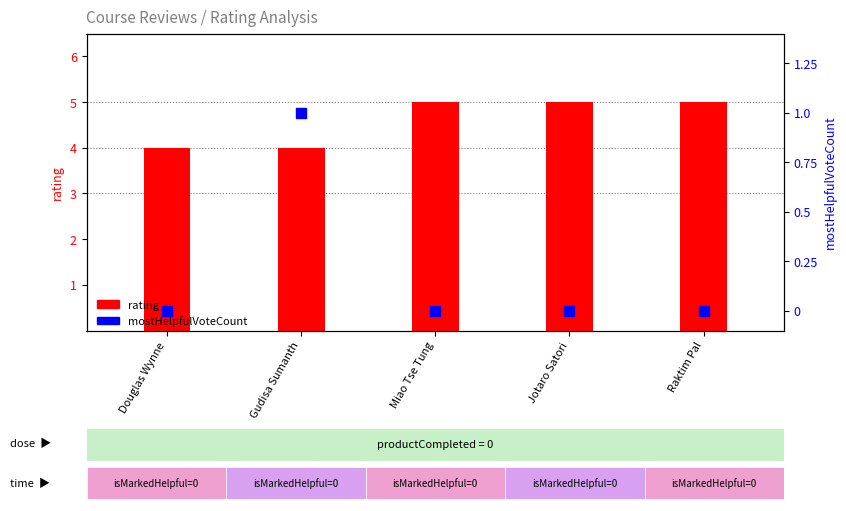

At which category is the sum across all series the highest?

Gudisa Sumanth